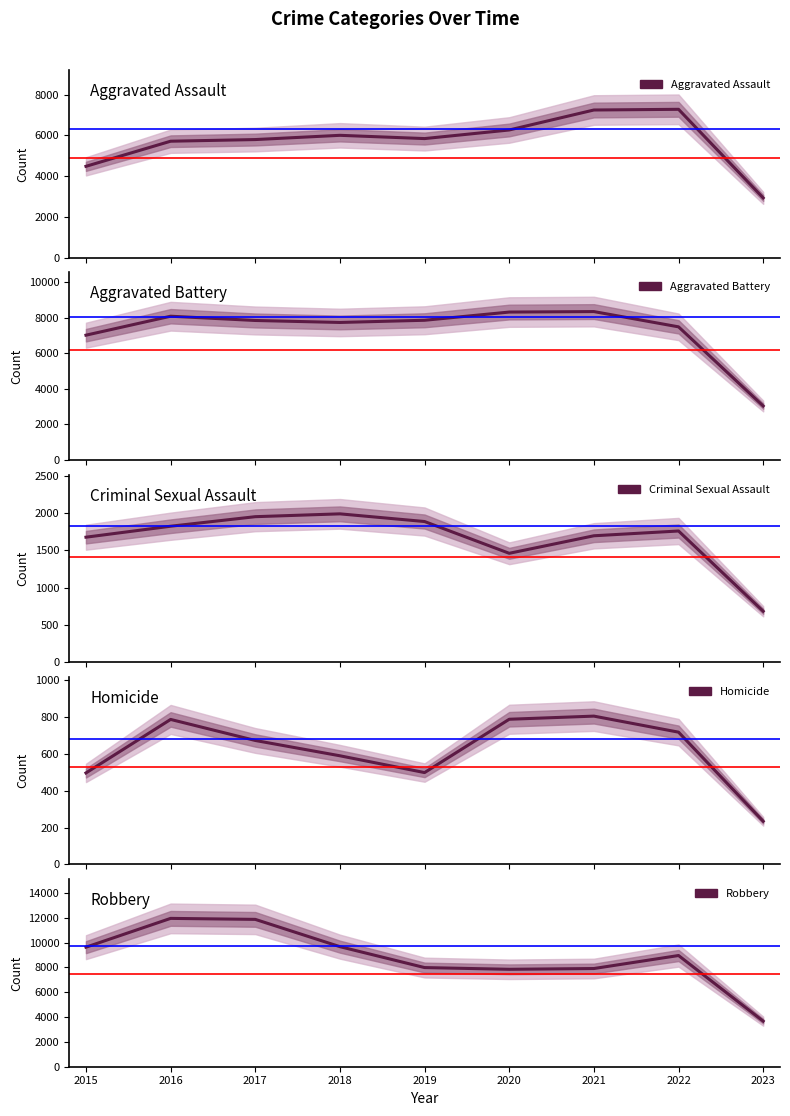

How many interior local valleys does the Homicide series have?

1